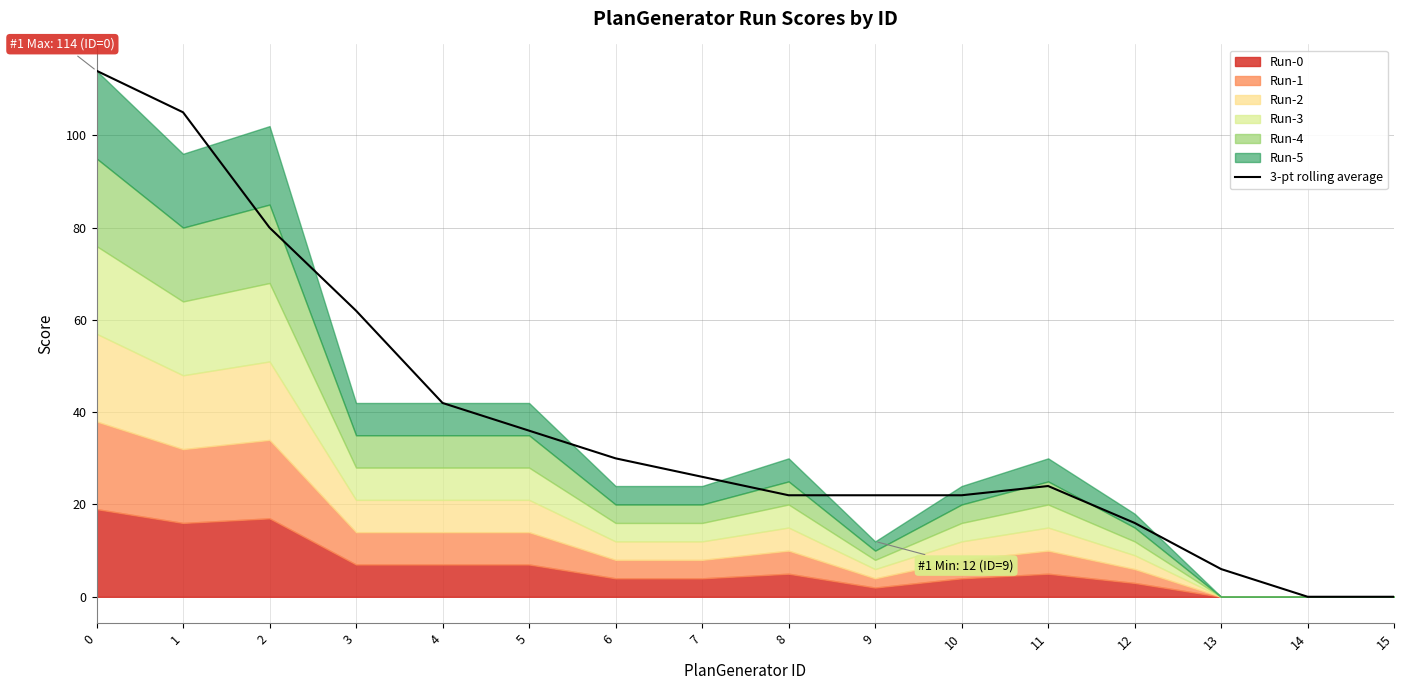

What is the average value?

38